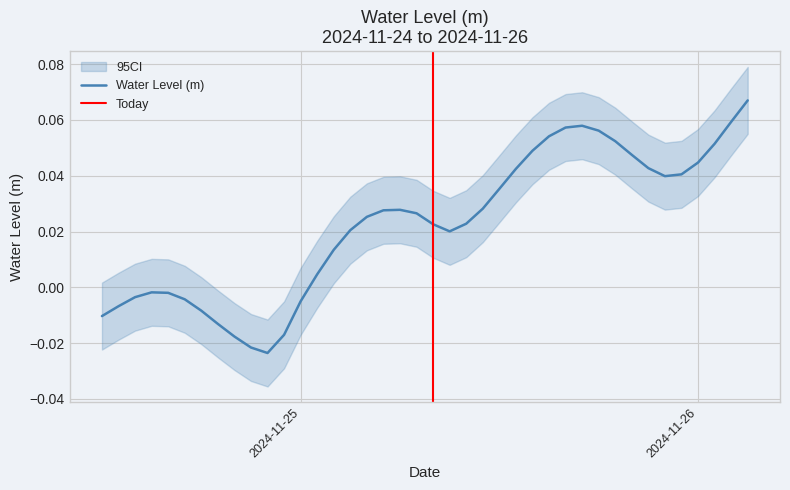

List the labels in order of value, largest first.

2024-11-26 03:00:00, 2024-11-26 02:00:00, 2024-11-25 17:00:00, 2024-11-25 16:00:00, 2024-11-25 18:00:00, 2024-11-25 15:00:00, 2024-11-25 19:00:00, 2024-11-26 01:00:00, 2024-11-25 14:00:00, 2024-11-25 20:00:00, 2024-11-26 00:00:00, 2024-11-25 21:00:00, 2024-11-25 13:00:00, 2024-11-25 23:00:00, 2024-11-25 22:00:00, 2024-11-25 12:00:00, 2024-11-25 11:00:00, 2024-11-25 06:00:00, 2024-11-25 05:00:00, 2024-11-25 07:00:00, 2024-11-25 04:00:00, 2024-11-25 10:00:00, 2024-11-25 08:00:00, 2024-11-25 03:00:00, 2024-11-25 09:00:00, 2024-11-25 02:00:00, 2024-11-25 01:00:00, 2024-11-24 15:00:00, 2024-11-24 16:00:00, 2024-11-24 14:00:00, 2024-11-24 17:00:00, 2024-11-25 00:00:00, 2024-11-24 13:00:00, 2024-11-24 18:00:00, 2024-11-24 12:00:00, 2024-11-24 19:00:00, 2024-11-24 23:00:00, 2024-11-24 20:00:00, 2024-11-24 21:00:00, 2024-11-24 22:00:00